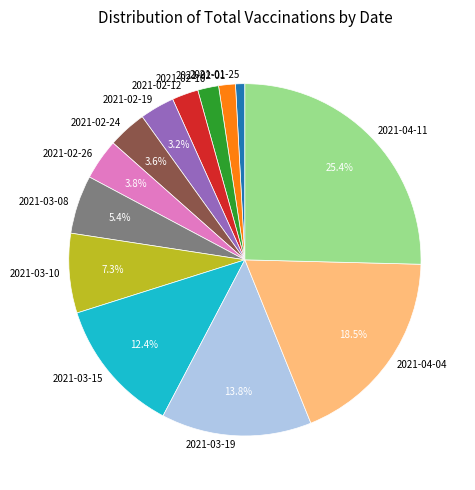

What is the ratio of the value at 2021-04-04 to the value at 2021-02-26?

4.9